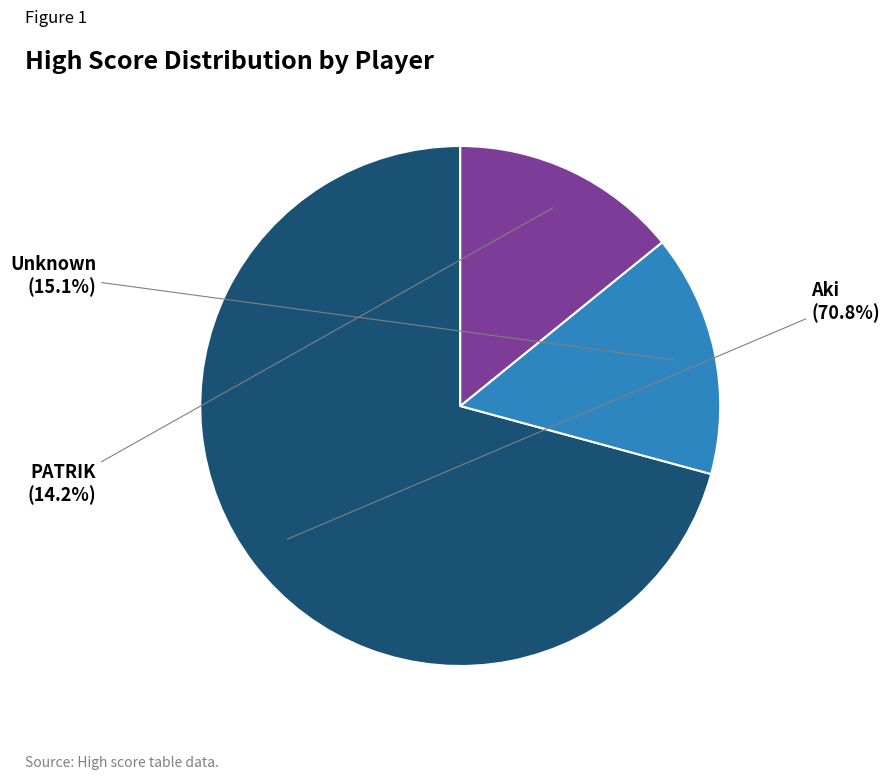

What is the ratio of the value at PATRIK to the value at Unknown?

0.9